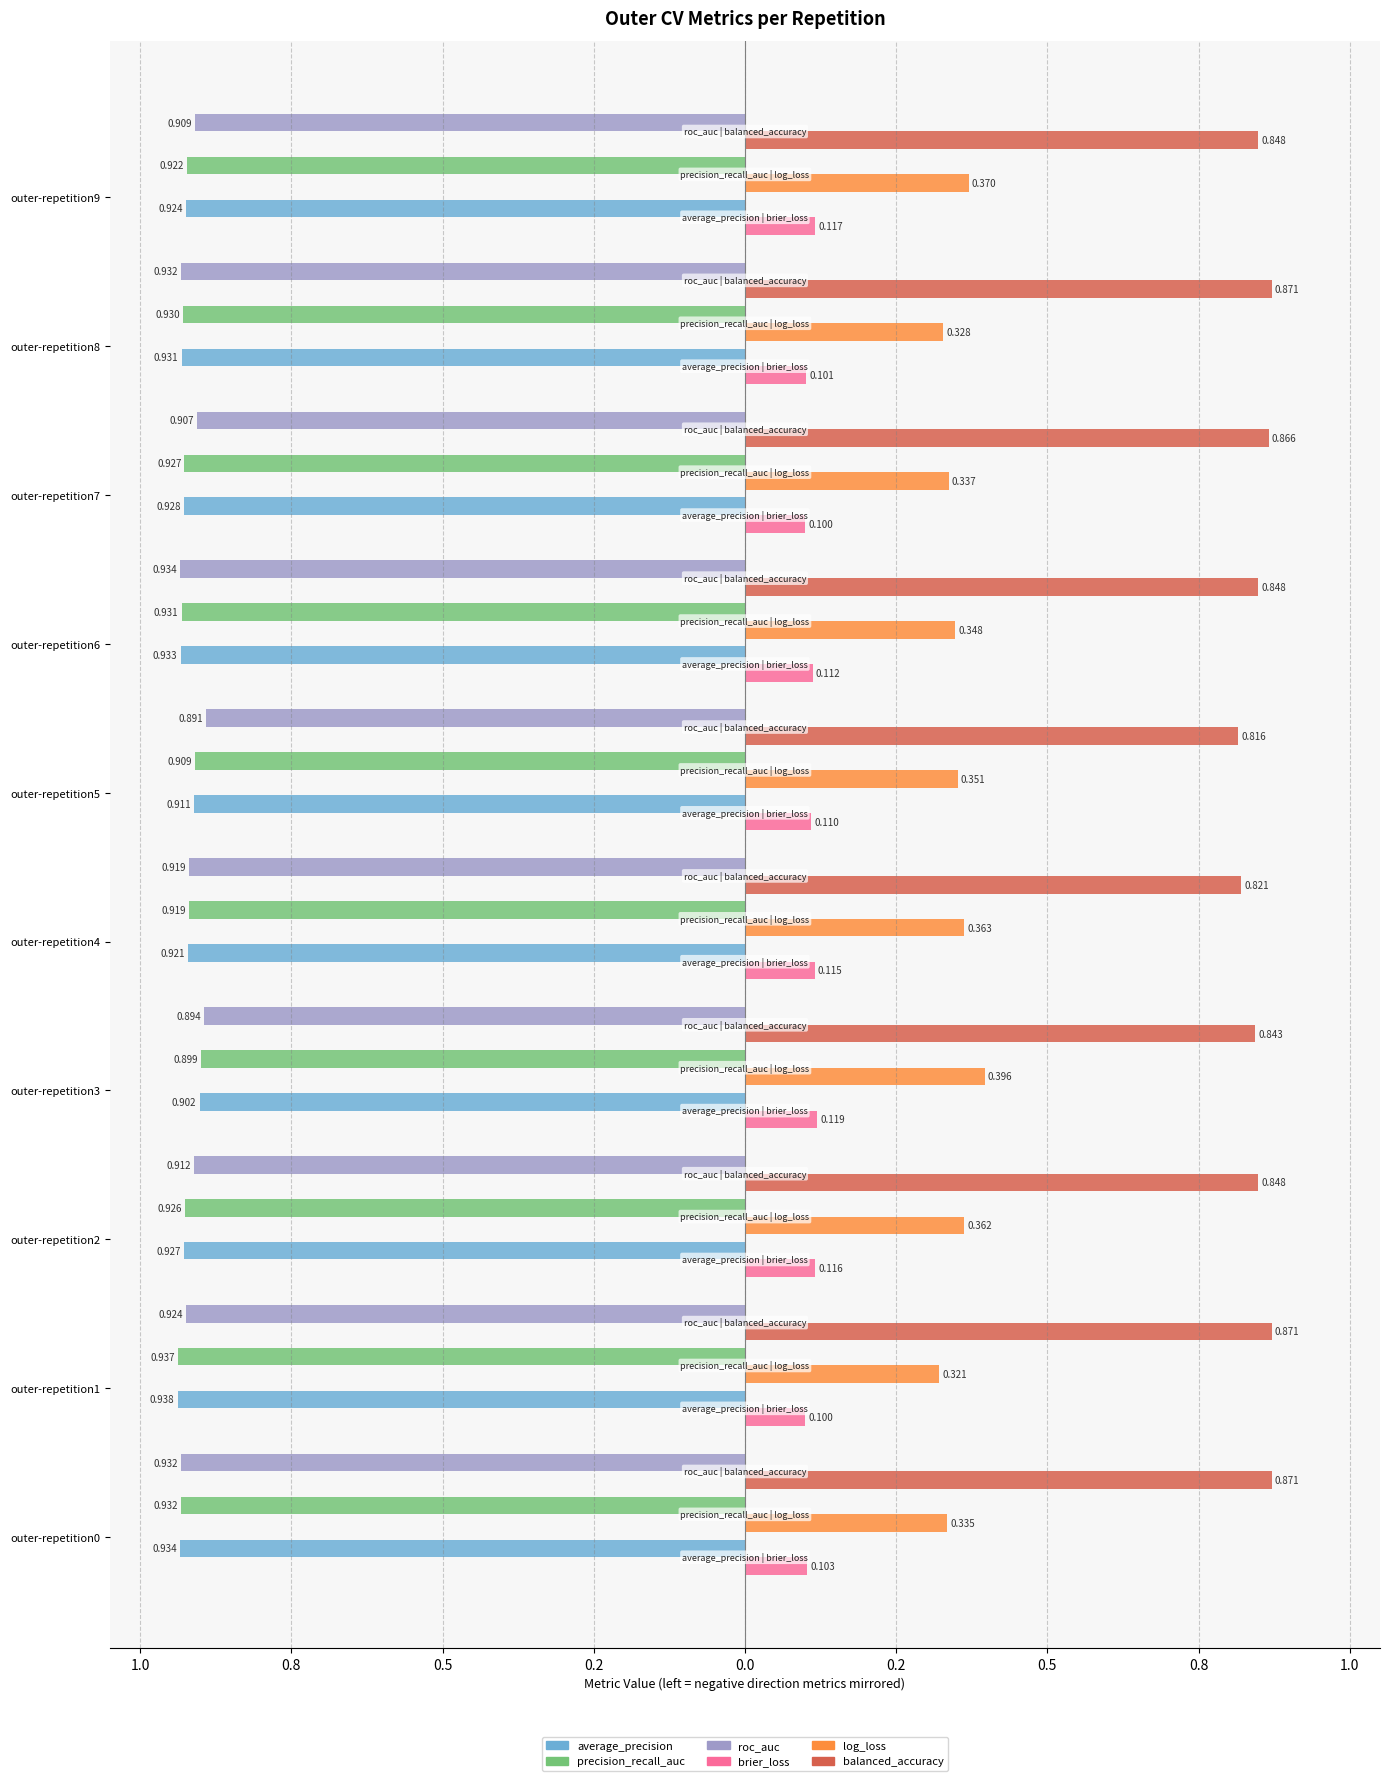

How many bars are there in each group?

6